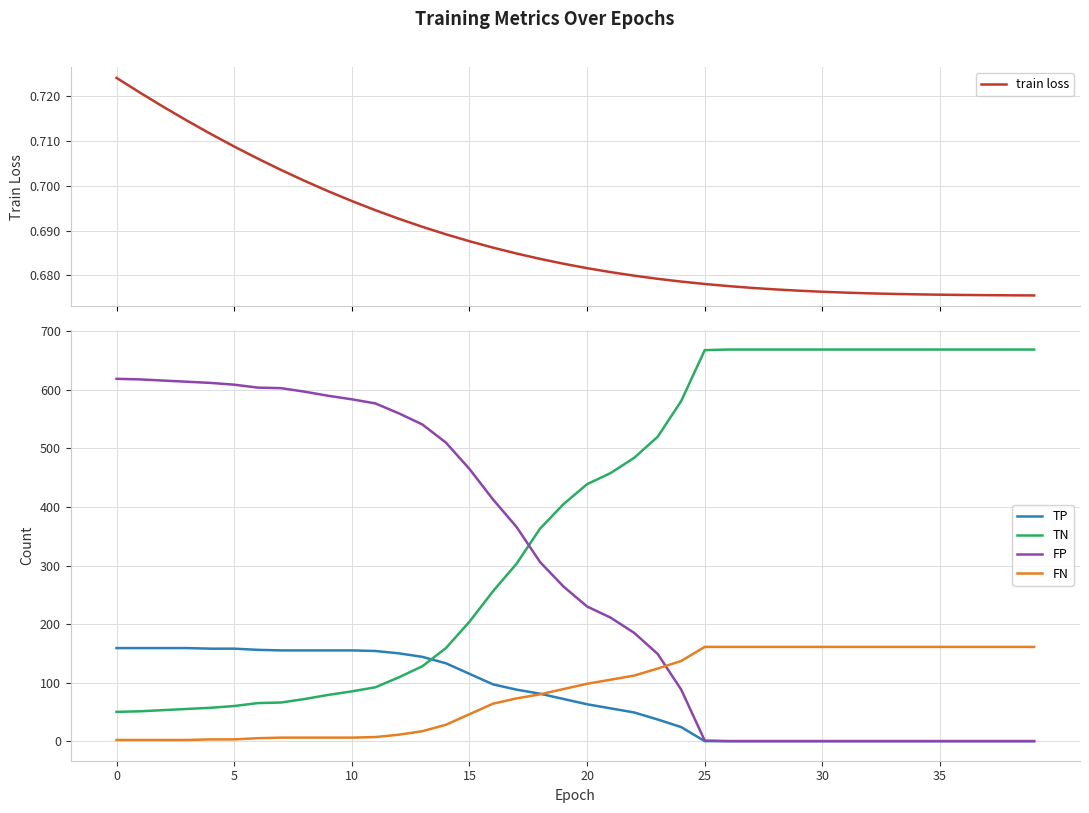

What is the label of the 20th point from the right?

20